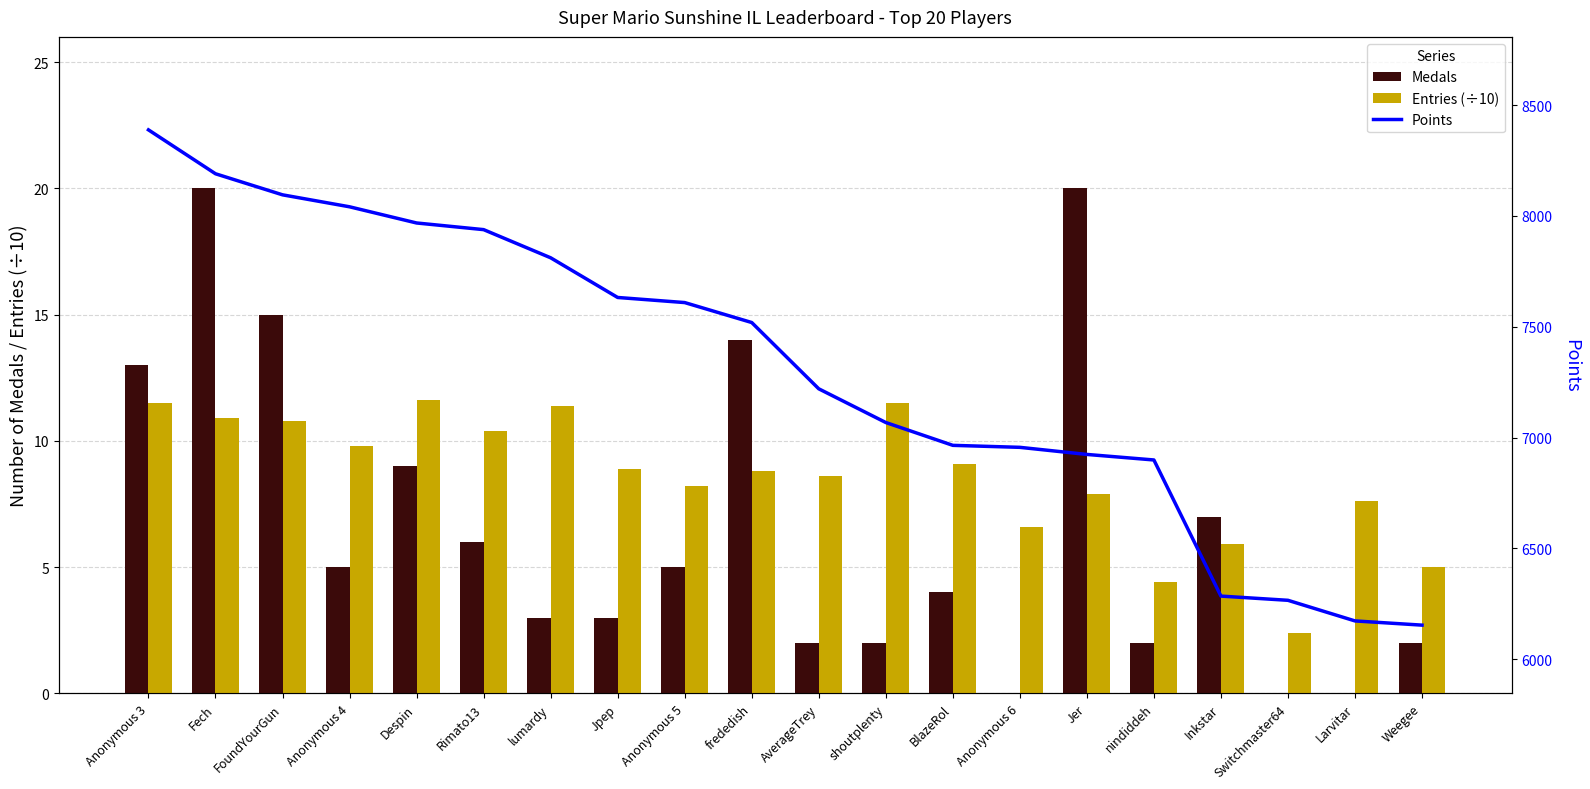

Reading left to right, what are all the values shown in this chart?

Medals: Anonymous 3=13.0	Fech=20.0	FoundYourGun=15.0	Anonymous 4=5.0	Despin=9.0	Rimato13=6.0	lumardy=3.0	Jpep=3.0	Anonymous 5=5.0	frededish=14.0	AverageTrey=2.0	shoutplenty=2.0	BlazeRol=4.0	Anonymous 6=0.0	Jer=20.0	nindiddeh=2.0	Inkstar=7.0	Switchmaster64=0.0	Larvitar=0.0	Weegee=2.0
Entries (÷10): Anonymous 3=11.5	Fech=10.9	FoundYourGun=10.8	Anonymous 4=9.8	Despin=11.6	Rimato13=10.4	lumardy=11.4	Jpep=8.9	Anonymous 5=8.2	frededish=8.8	AverageTrey=8.6	shoutplenty=11.5	BlazeRol=9.1	Anonymous 6=6.6	Jer=7.9	nindiddeh=4.4	Inkstar=5.9	Switchmaster64=2.4	Larvitar=7.6	Weegee=5.0
Points: Anonymous 3=8388.0	Fech=8190.0	FoundYourGun=8095.0	Anonymous 4=8041.0	Despin=7968.0	Rimato13=7938.0	lumardy=7811.0	Jpep=7632.0	Anonymous 5=7609.0	frededish=7519.0	AverageTrey=7220.0	shoutplenty=7068.0	BlazeRol=6965.0	Anonymous 6=6956.0	Jer=6924.0	nindiddeh=6899.0	Inkstar=6285.0	Switchmaster64=6266.0	Larvitar=6173.0	Weegee=6154.0